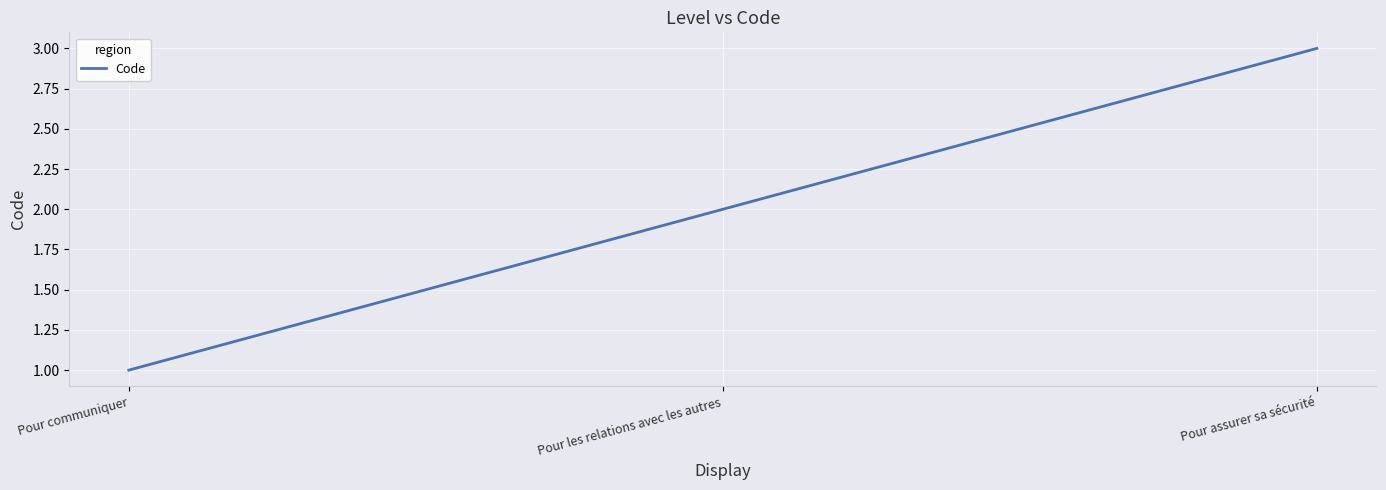

What is the approximate value at Pour les relations avec les autres?

2